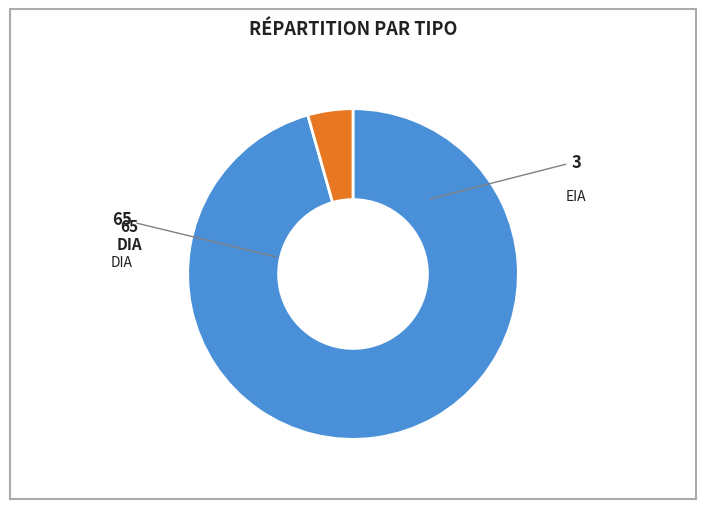

Count the number of slices in the pie.

2